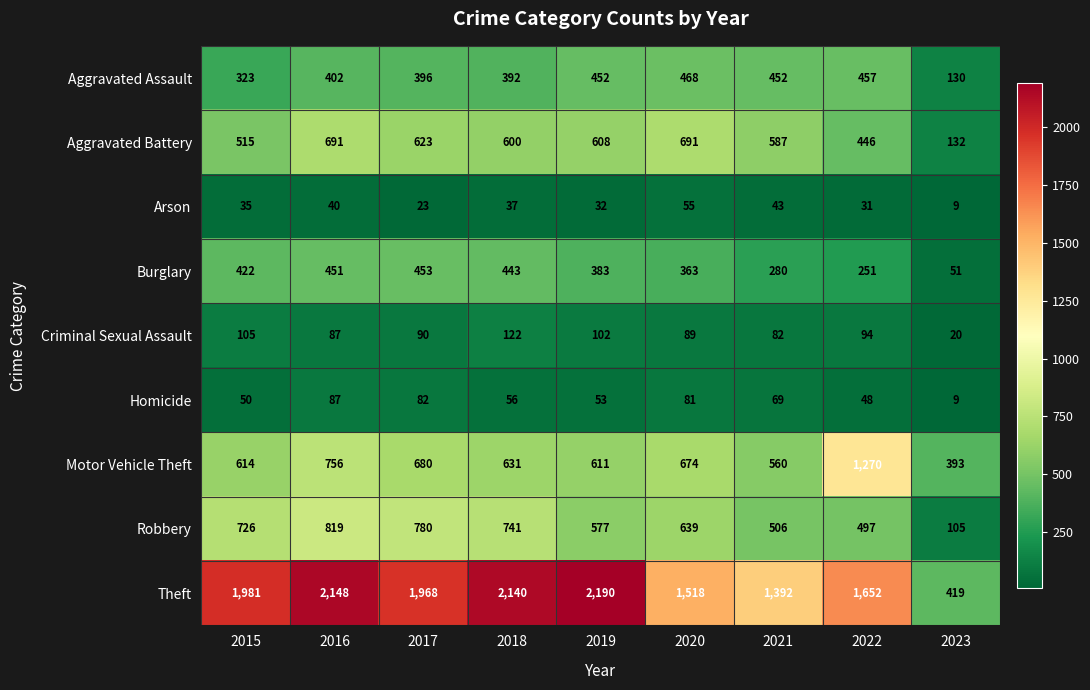

How many distinct data groups are displayed?

9